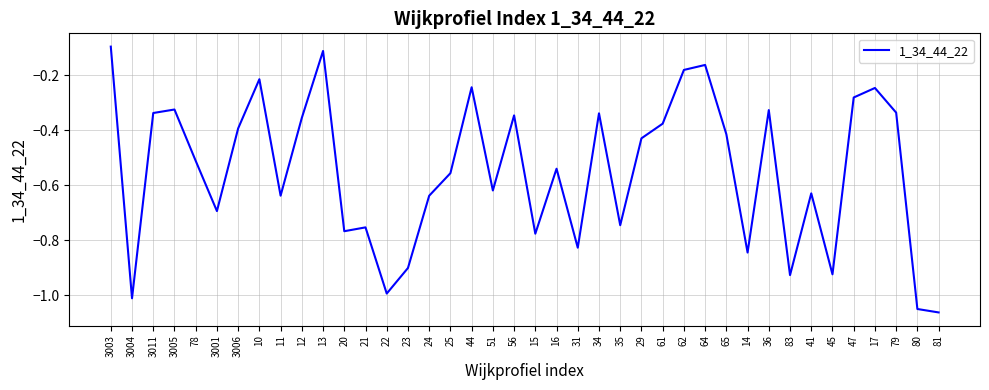

How many interior local valleys (lower than both neighbors) does the data have?

12